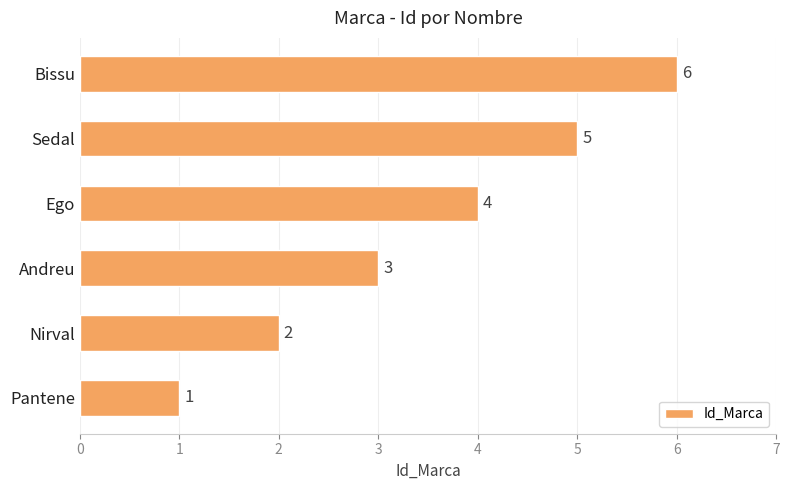

What is the change in value from Pantene to Nirval?

+1